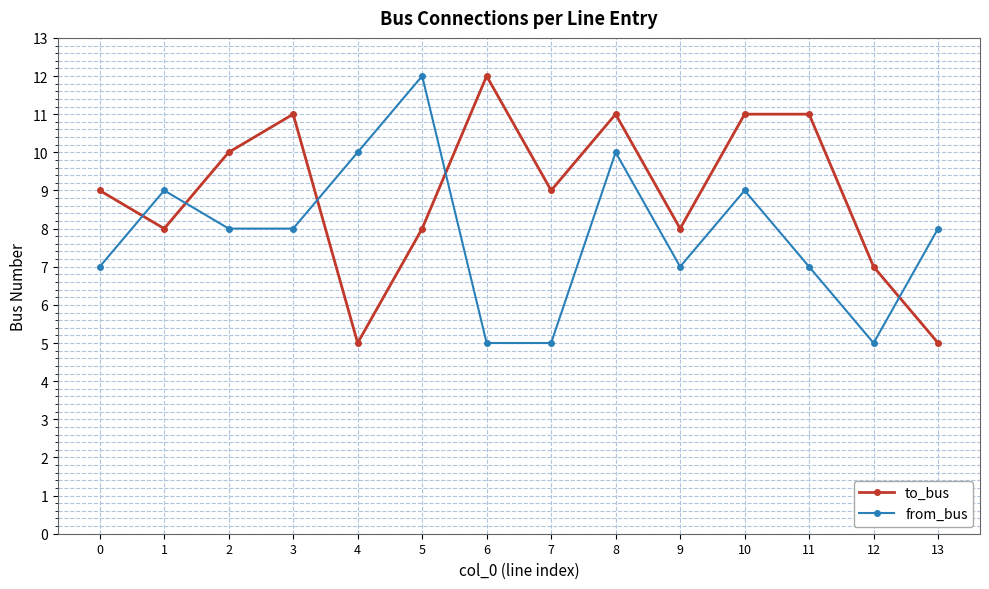

Read the from_bus value at 0.

7